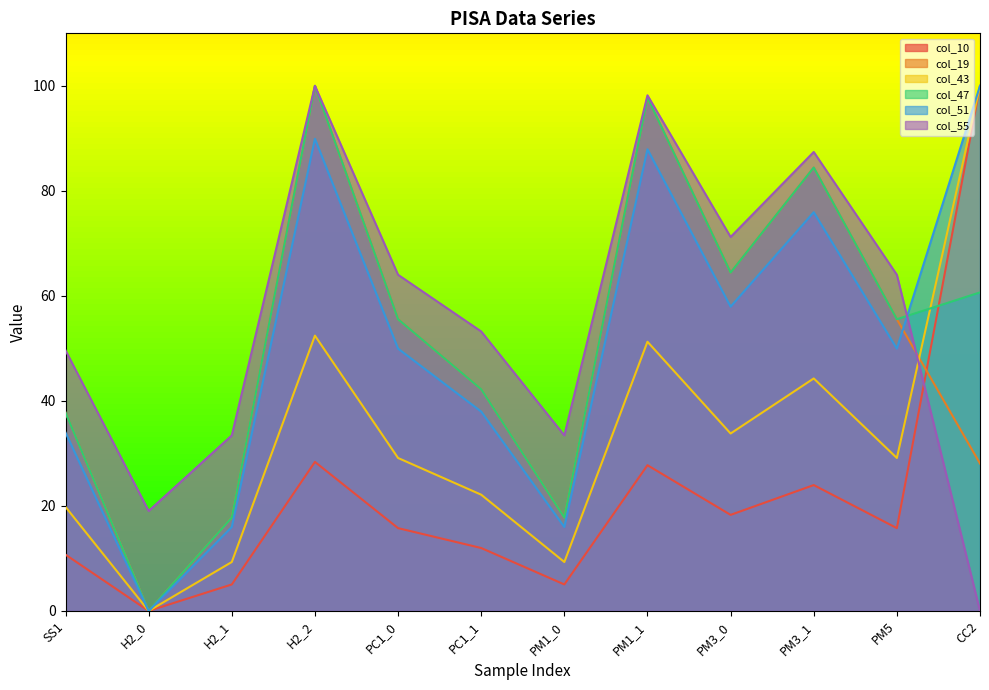

True or false: col_51 has more than 0 points higher than both neighbors.

True